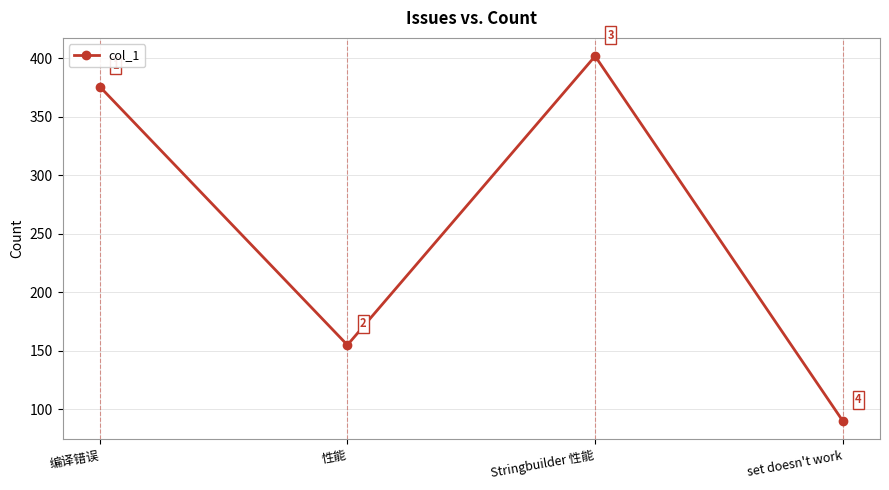

What position from the left is set doesn't work?

4